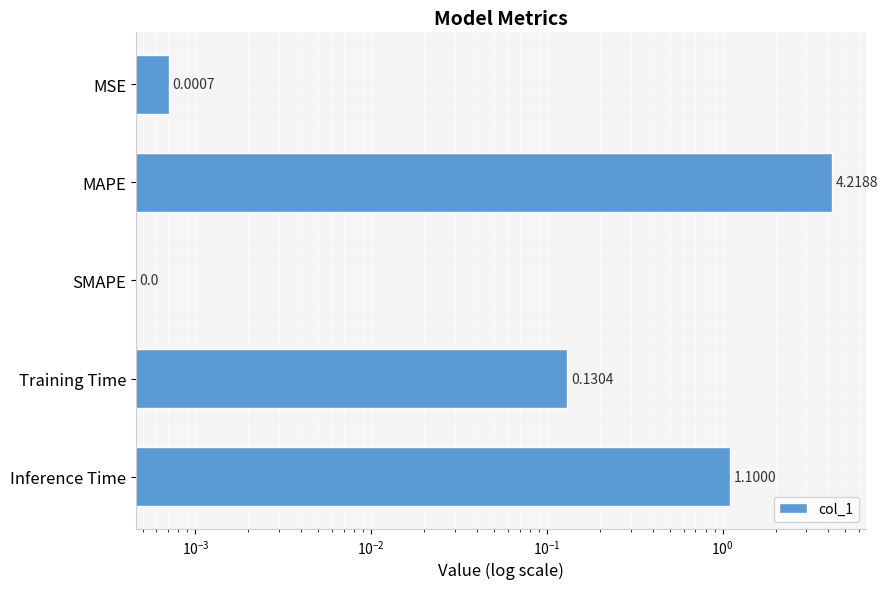

How many bars are there in total?

5